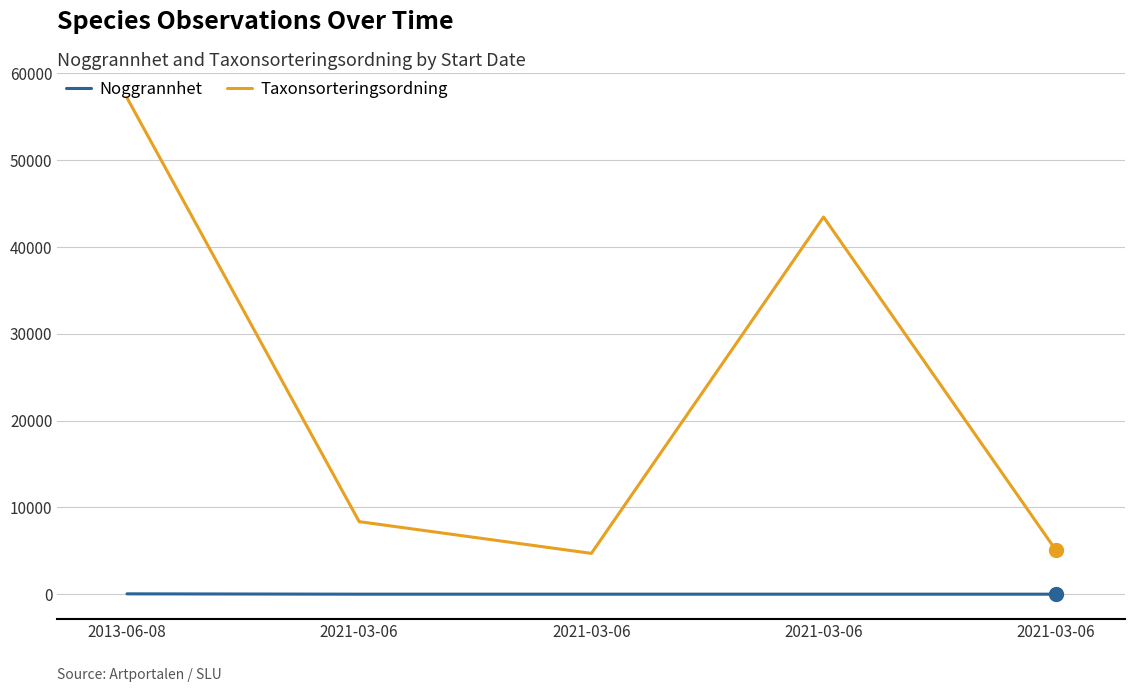

Where does the Taxonsorteringsordning series first go above 8367?

2013-06-08